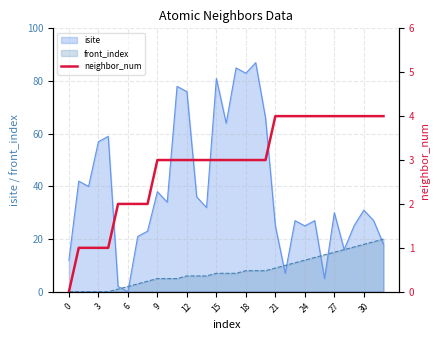

What is the average value?

3